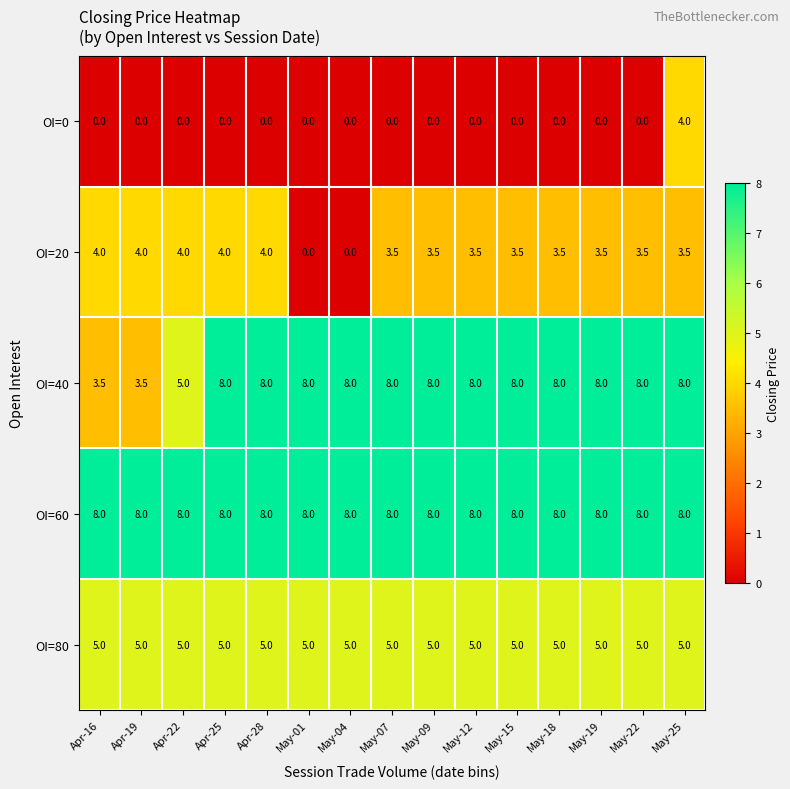

Which series has the largest range (max minus min)?

OI=40